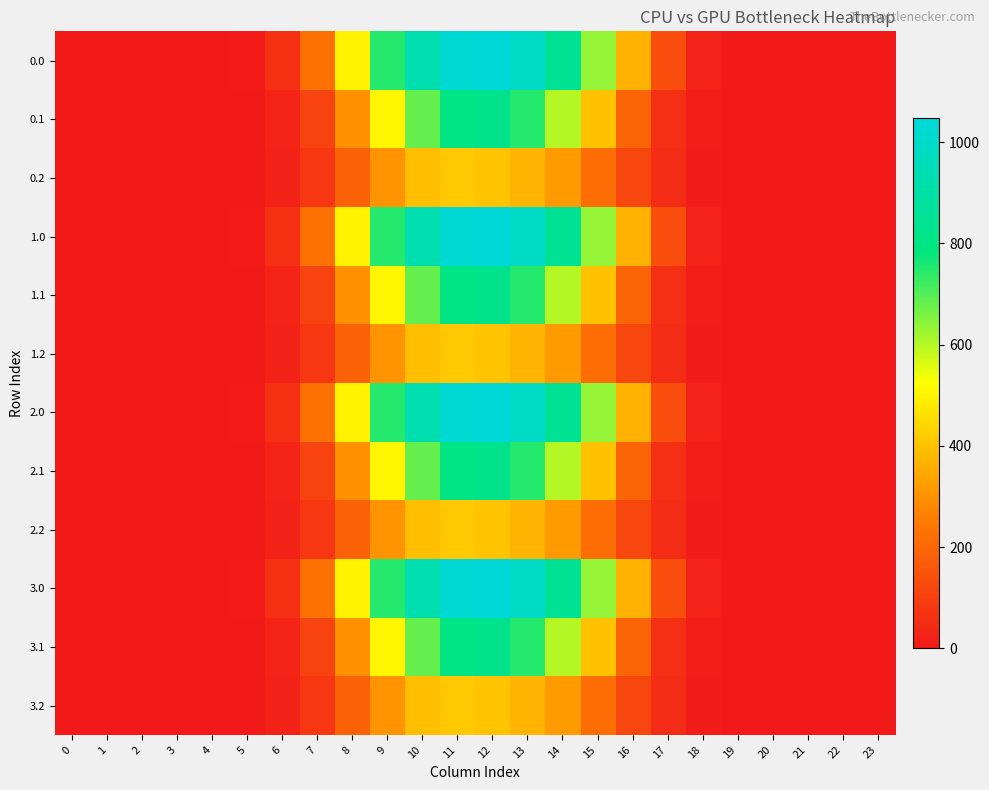

Between 13 and 8, which is larger?

13